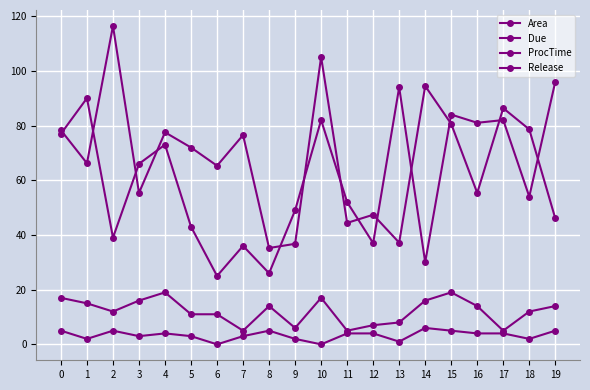

What is the average value of the ProcTime series?

12.2